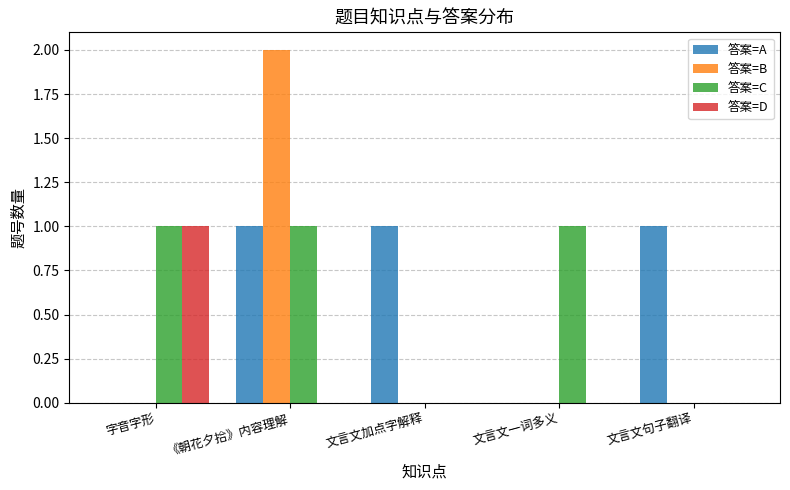

Does the chart contain stacked bars?

No